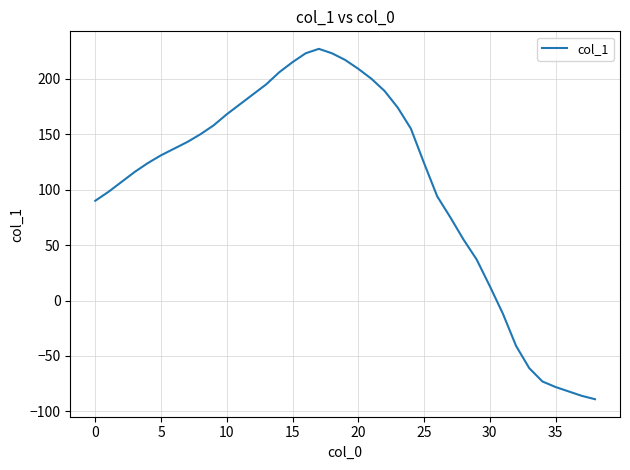

What is the smallest value displayed?

-89